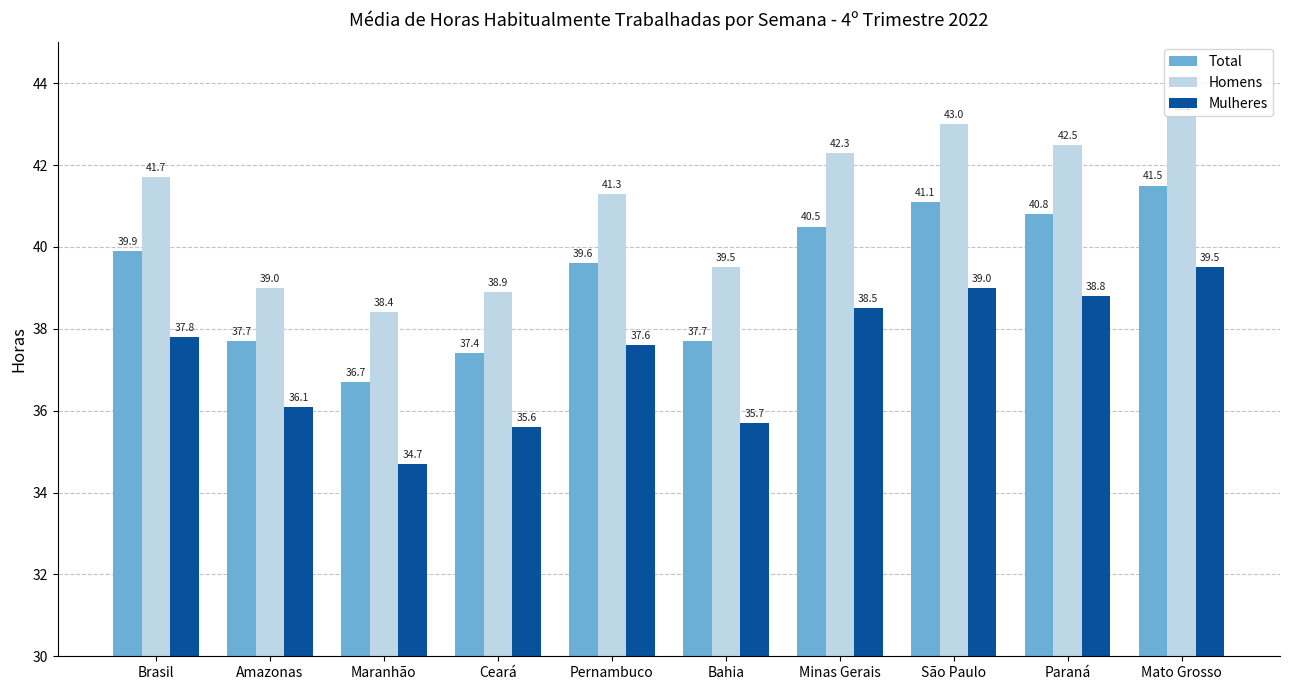

How many bars are there in each group?

3